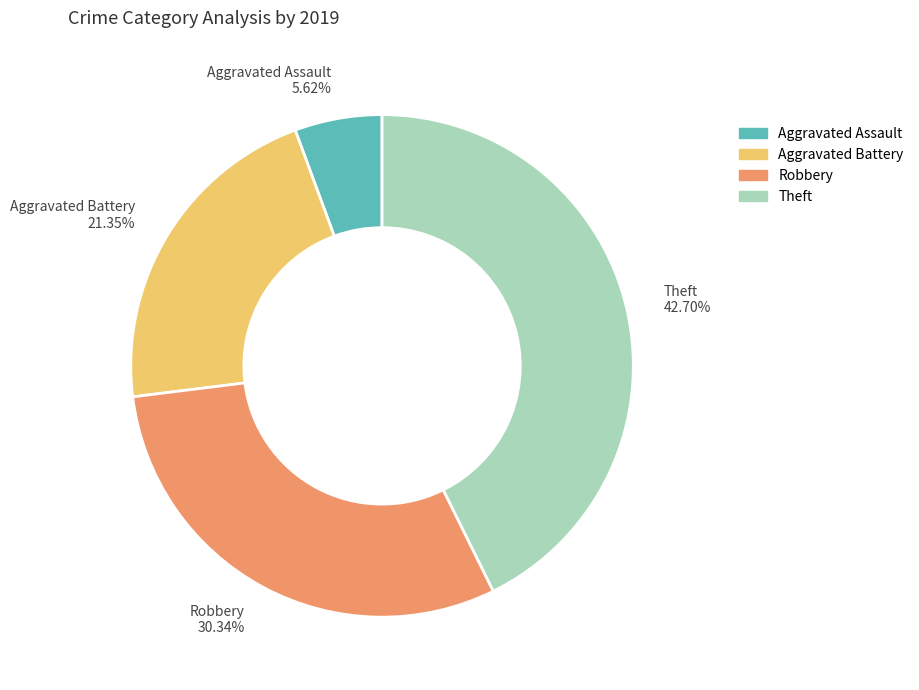

The Theft slice represents 43% of the pie. True or false?

True